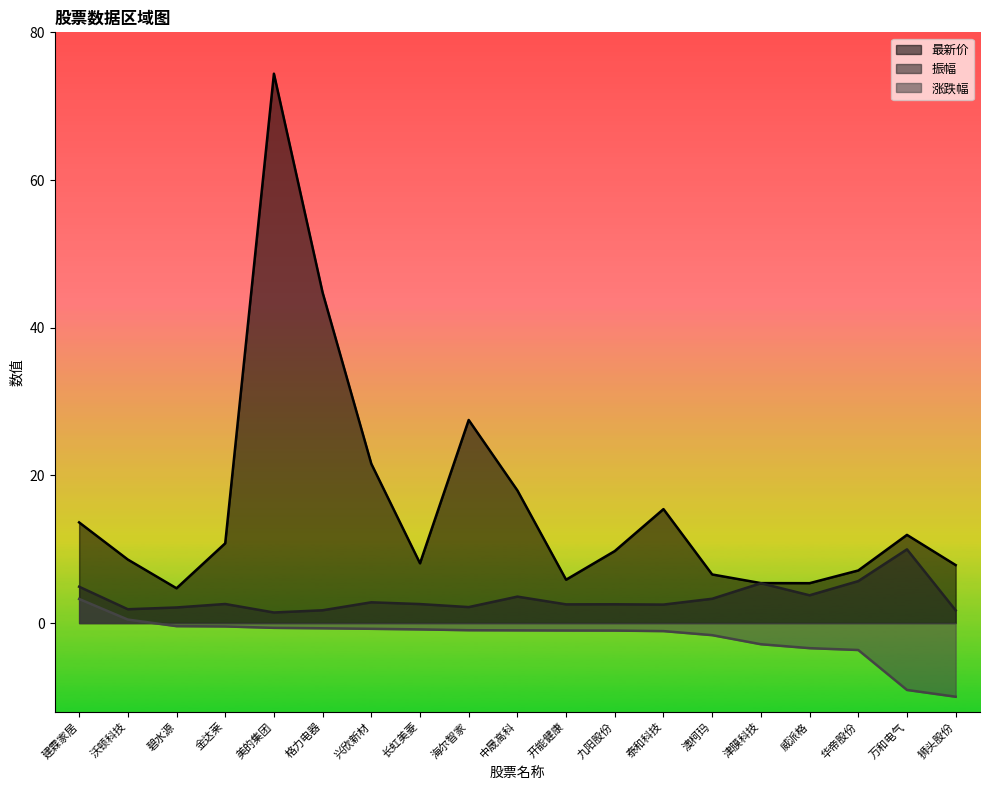

What are all the series names shown in the legend?

最新价, 振幅, 涨跌幅